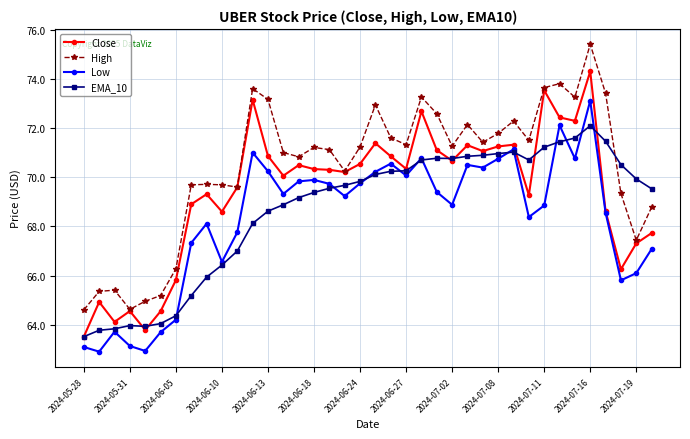

What is the smallest value displayed?

62.9